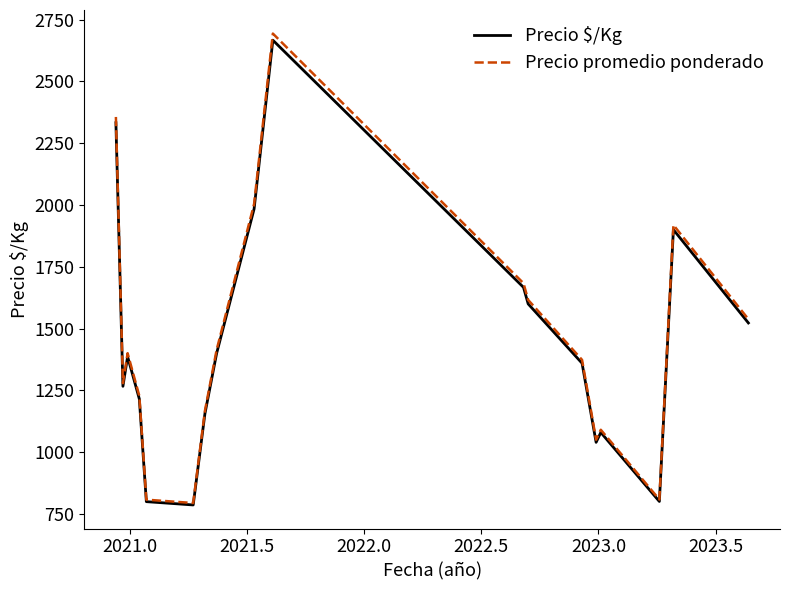

Which series has the largest range (max minus min)?

Precio promedio ponderado